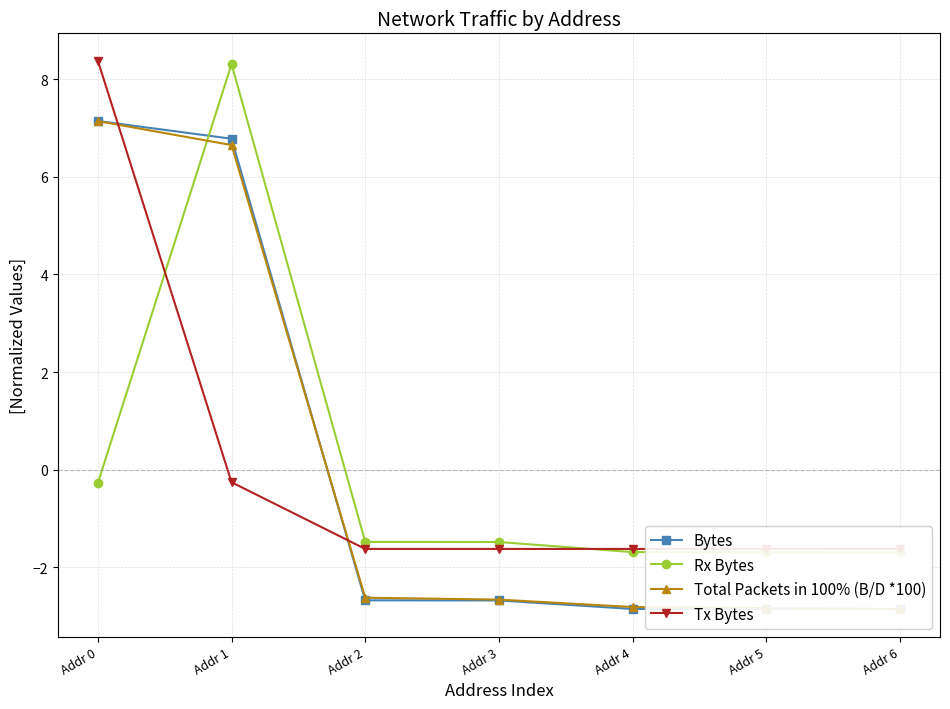

What is the maximum value shown in the chart?

8.4